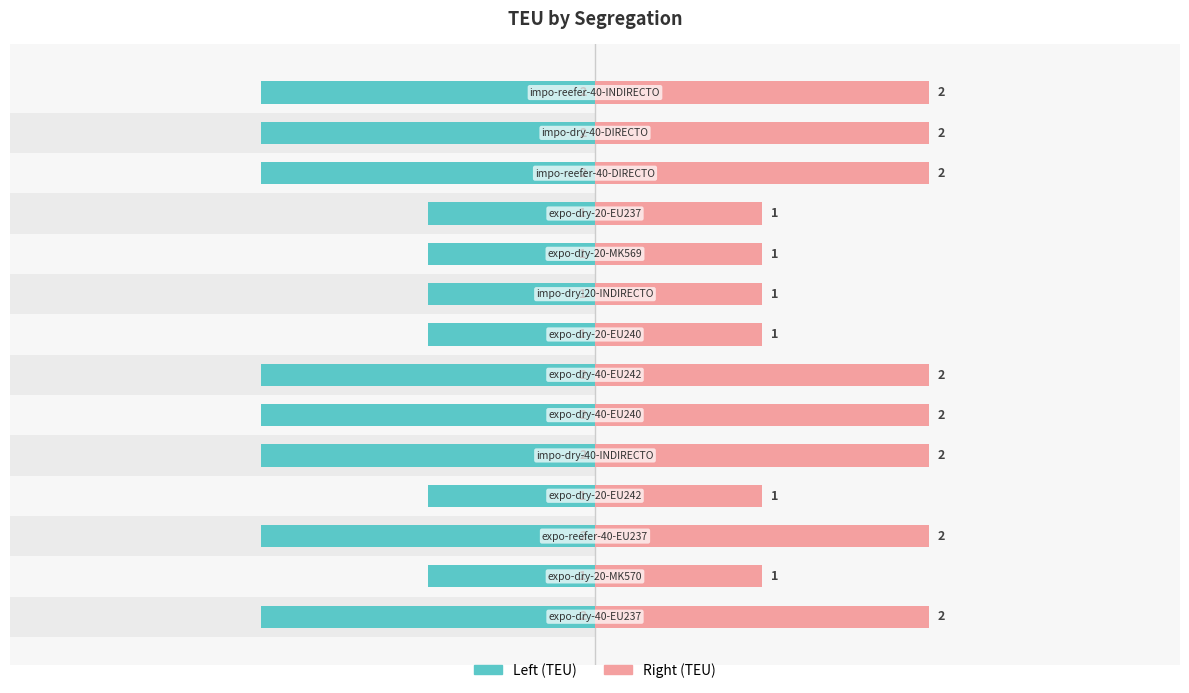

The value of Right (TEU) at 13 is 2. True or false?

True